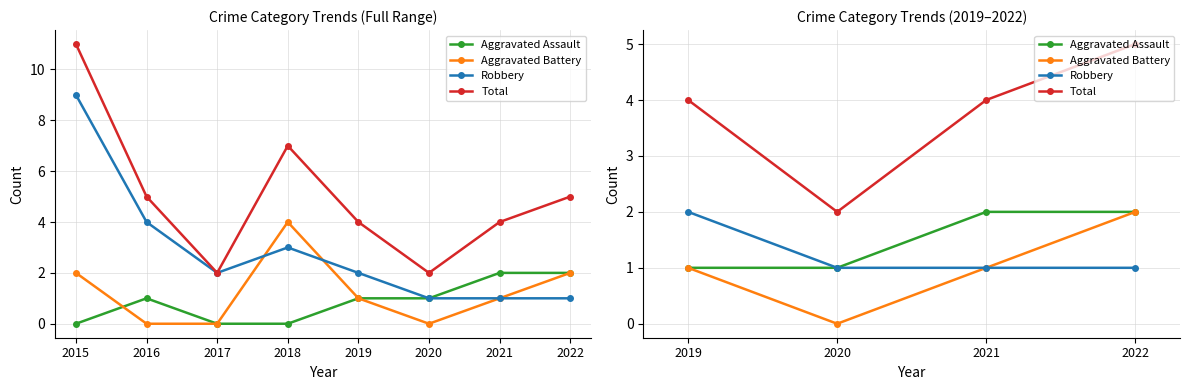

At how many categories does at least one series exceed 3?

3